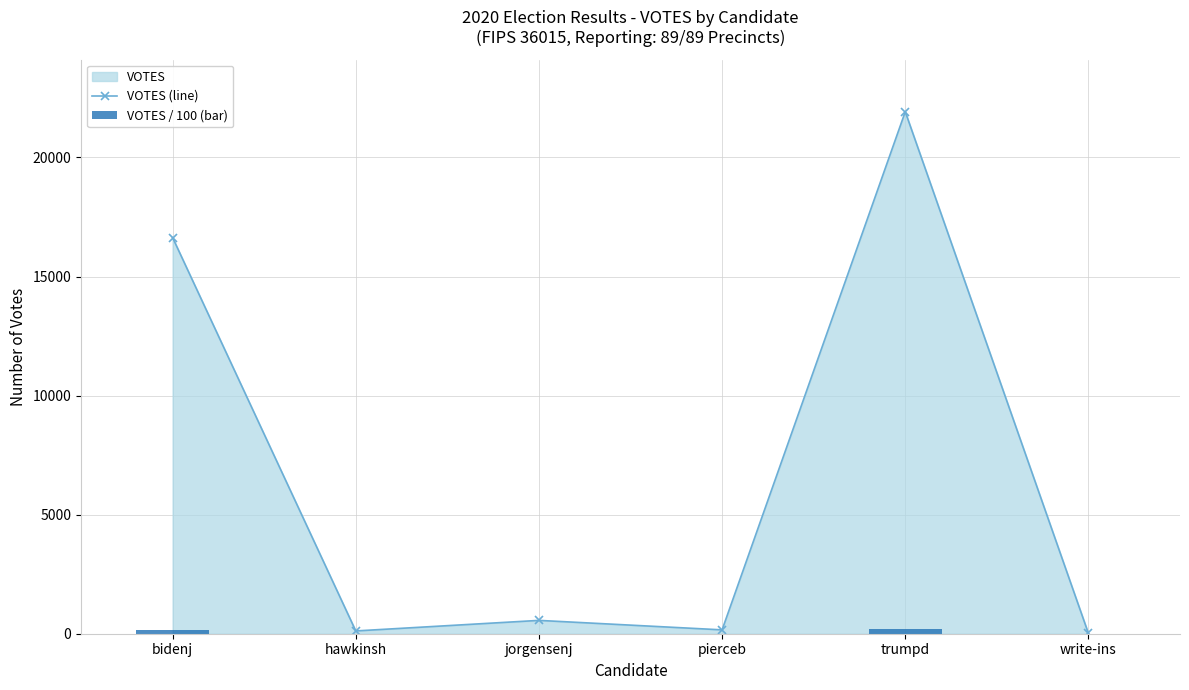

What is the difference between the maximum and minimum values in the VOTES / 100 (bar) series?

219.1